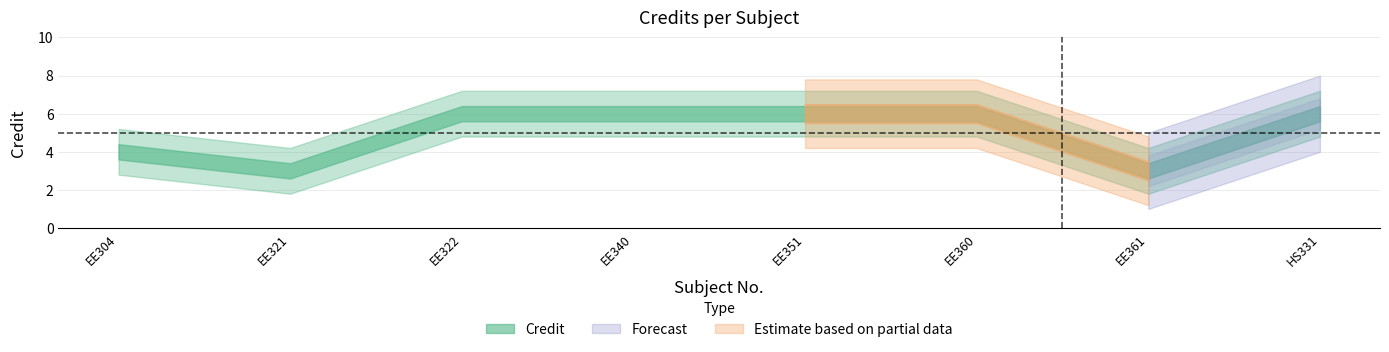

The value at EE360 is 9. True or false?

False